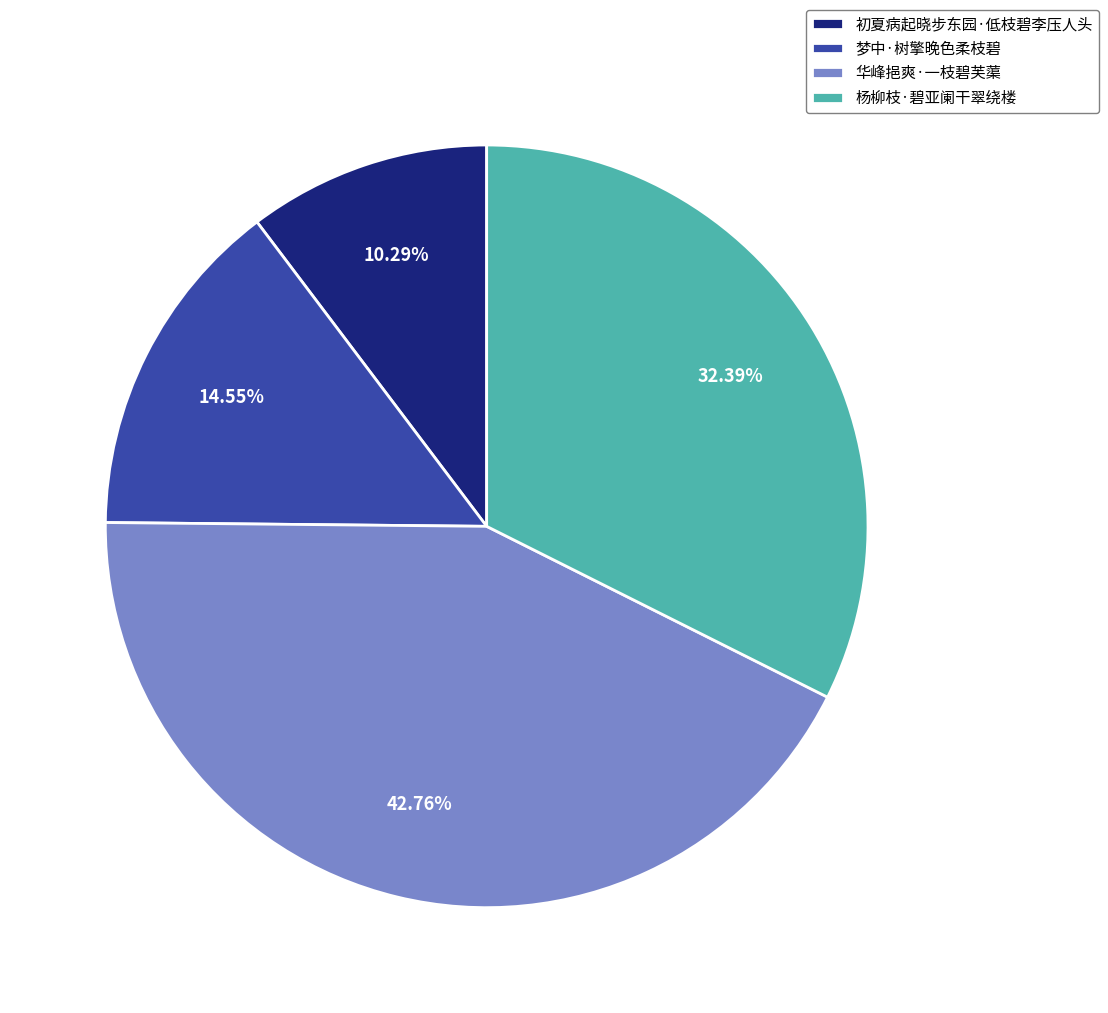

To the nearest percent, what percentage of the pie is 华峰挹爽·一枝碧芙蕖?

43%